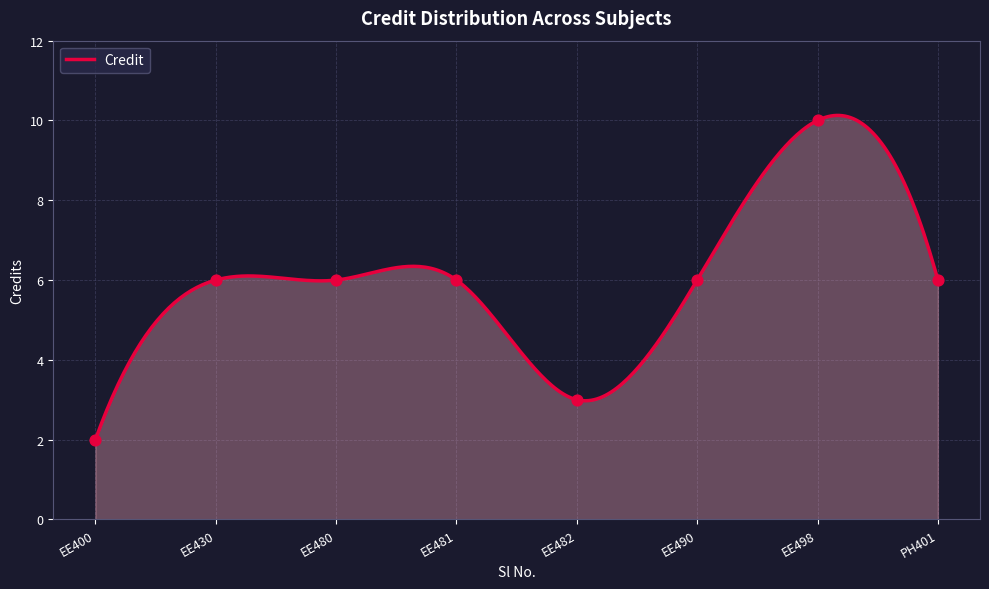

What is the ratio of the value at EE480 to the value at EE498?

0.6